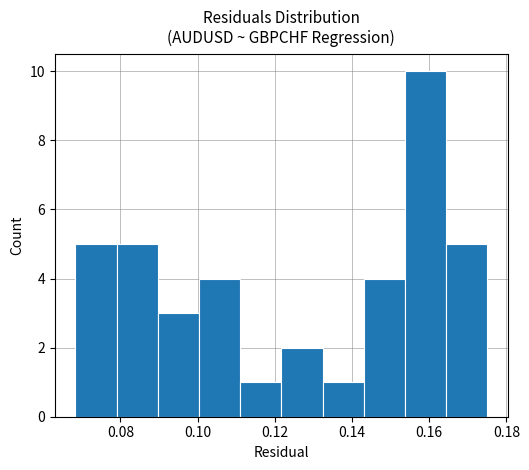

Reading left to right, transcribe this chart: for each bar, give the range it covers on the x-axis and its height. Neither the bar edges nor the heights are printed on the chart, so give them approximately, as read against the axes.

0.068 to 0.080: 5
0.080 to 0.090: 5
0.090 to 0.100: 3
0.100 to 0.112: 4
0.112 to 0.122: 1
0.122 to 0.132: 2
0.132 to 0.144: 1
0.144 to 0.154: 4
0.154 to 0.164: 10
0.164 to 0.176: 5